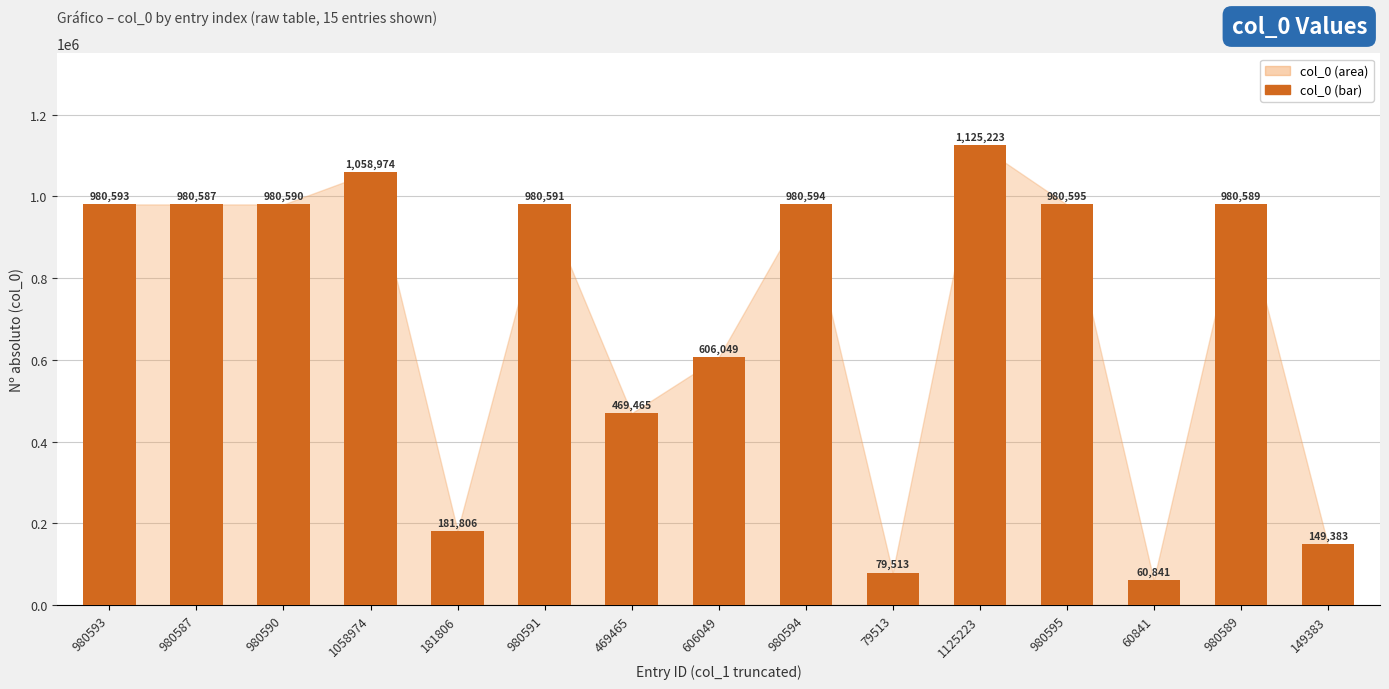

Reading left to right, transcribe all the data shown in this chart.

980593=980593	980587=980587	980590=980590	1058974=1058974	181806=181806	980591=980591	469465=469465	606049=606049	980594=980594	79513=79513	1125223=1125223	980595=980595	60841=60841	980589=980589	149383=149383